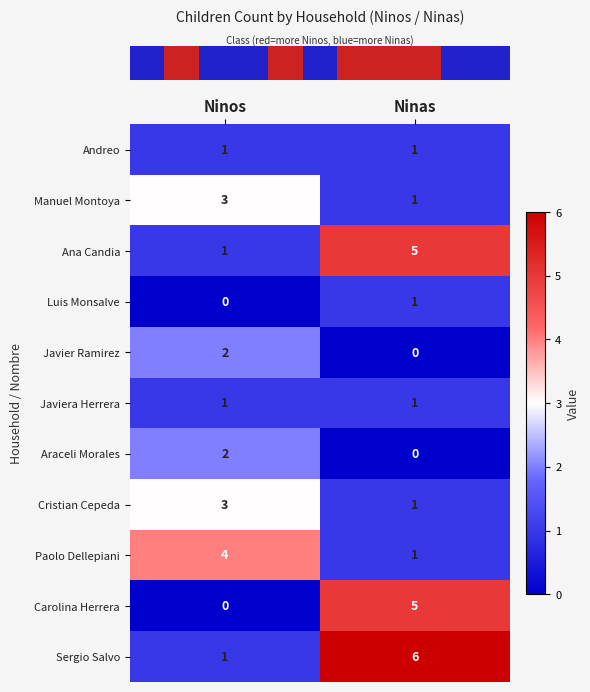

List the labels in order of Sergio Salvo value, largest first.

Ninas, Ninos